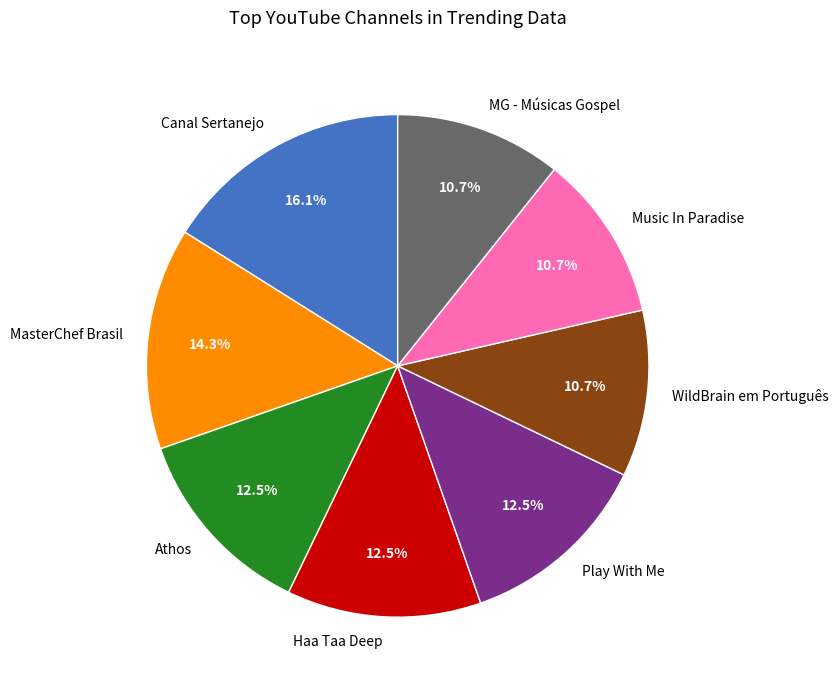

How many segments does this pie chart have?

8